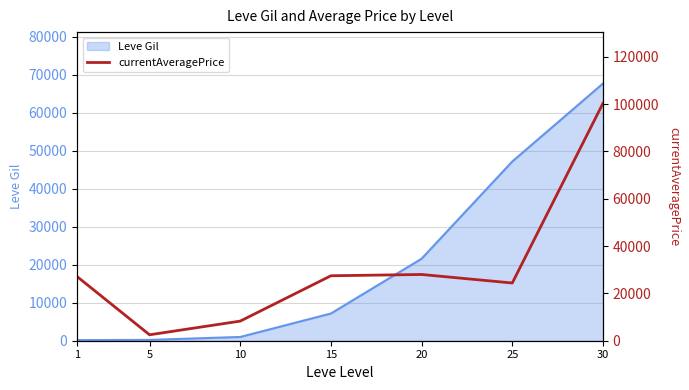

What is the greatest value displayed?

100342